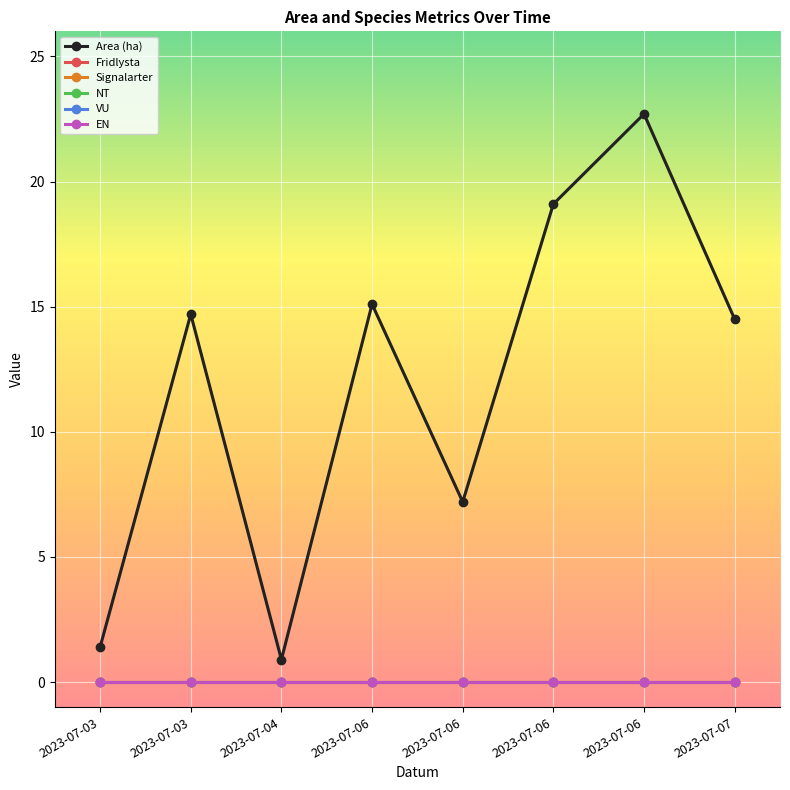

List the labels in order of NT value, smallest first.

2023-07-03, 2023-07-03, 2023-07-04, 2023-07-06, 2023-07-06, 2023-07-06, 2023-07-06, 2023-07-07